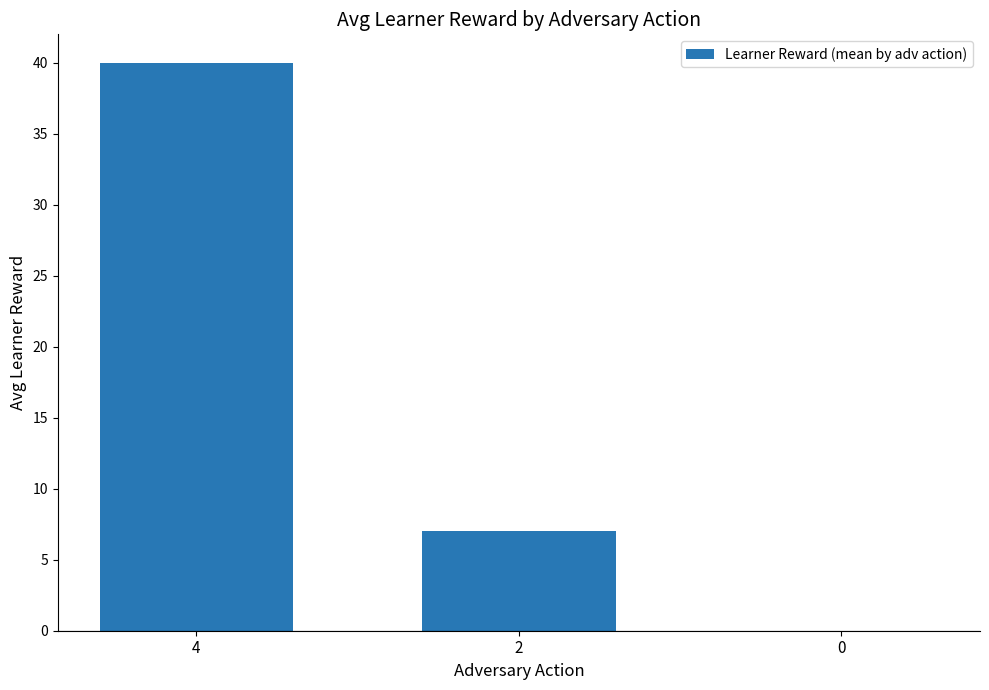

Which category has the highest value across all series?

4